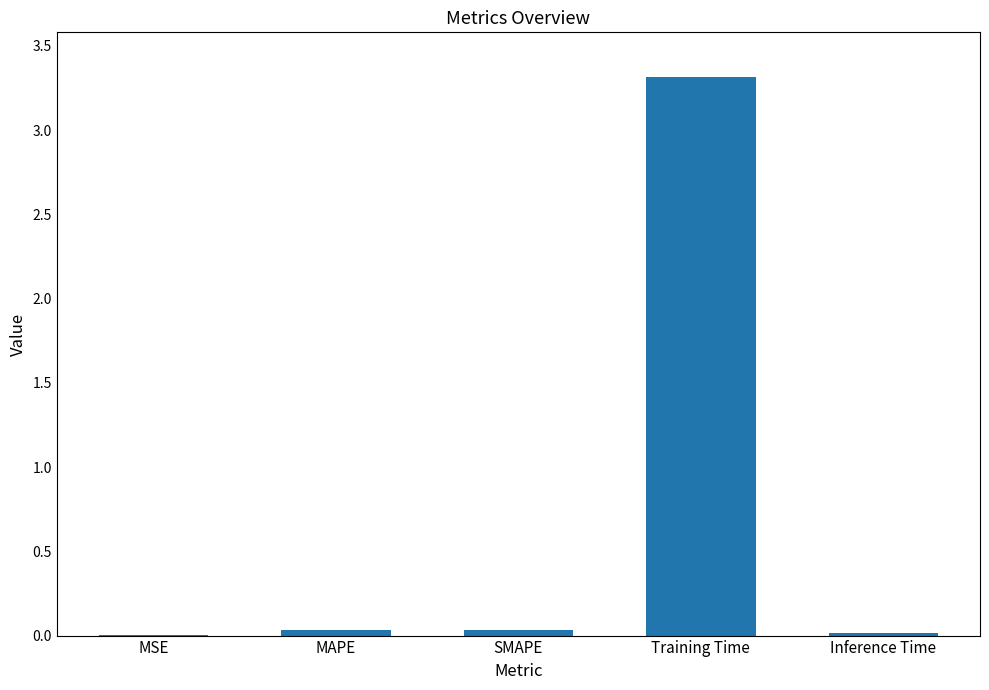

The value at SMAPE is 0.0. True or false?

True